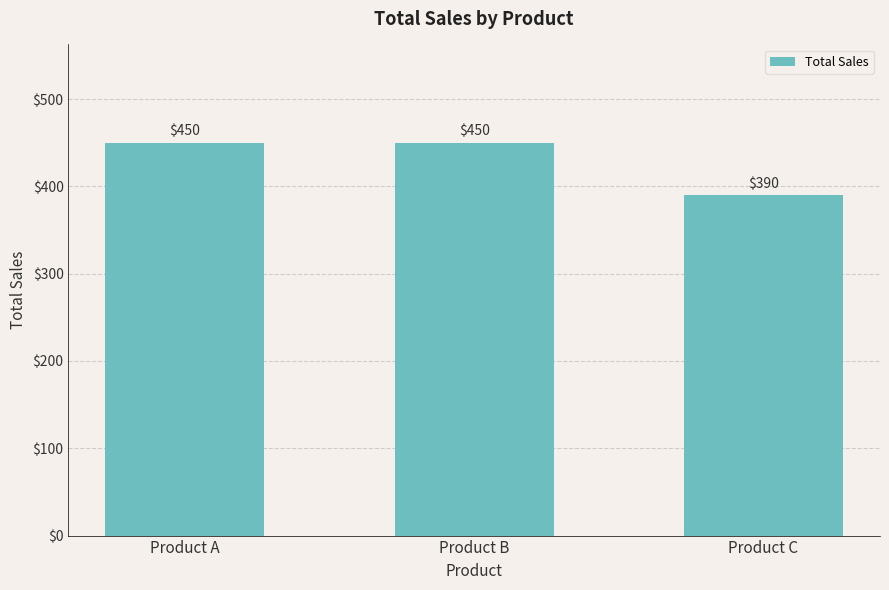

Reading left to right, what are all the values shown in this chart?

Product A=450	Product B=450	Product C=390